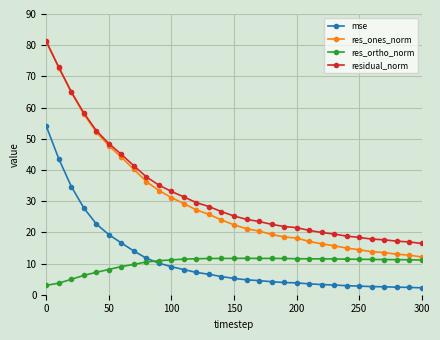

What is the smallest value displayed?

2.2